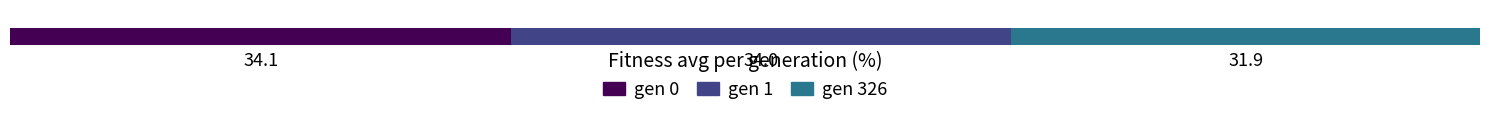

What are all the series names shown in the legend?

gen 0, gen 1, gen 326